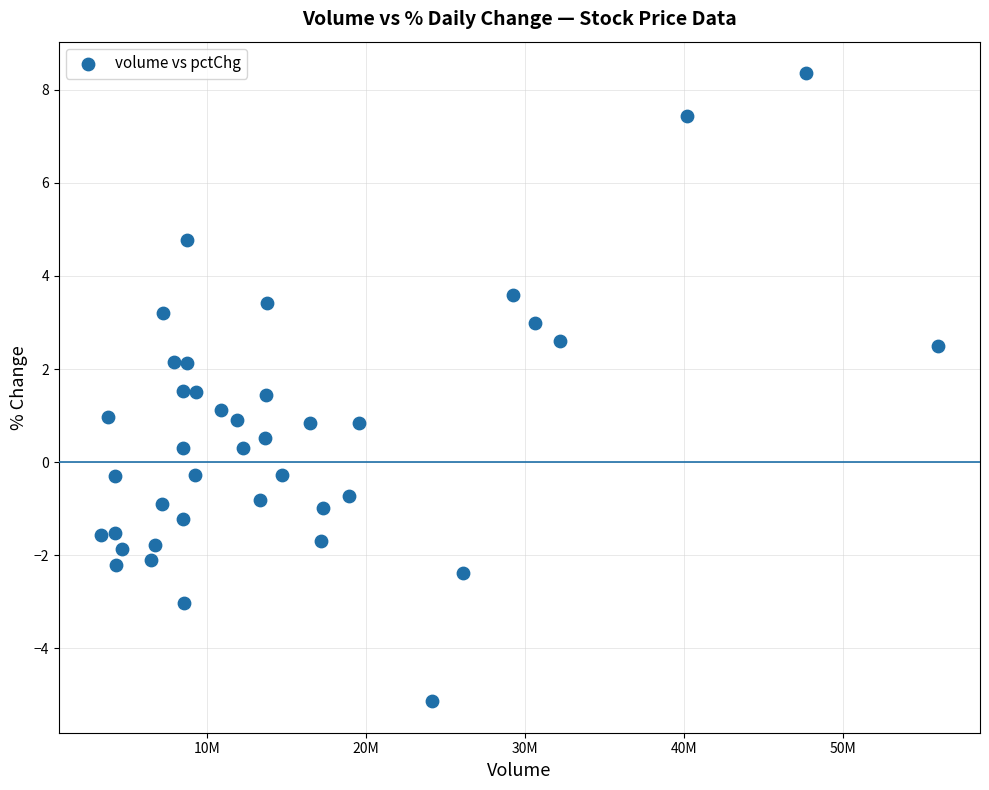

What is the range of Y values (max minus min)?

13.5